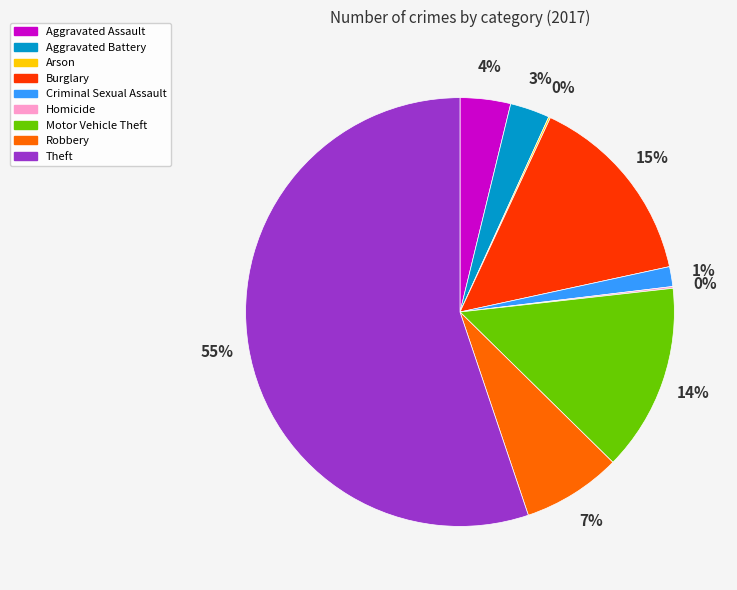

What percentage is the Robbery slice, to the nearest percent?

7%